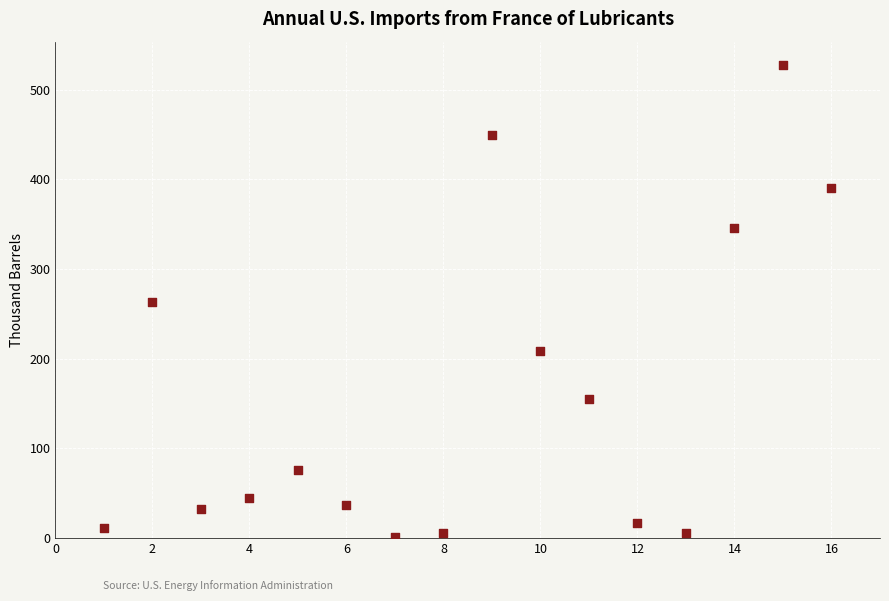

What is the range of Y values (max minus min)?

525.8